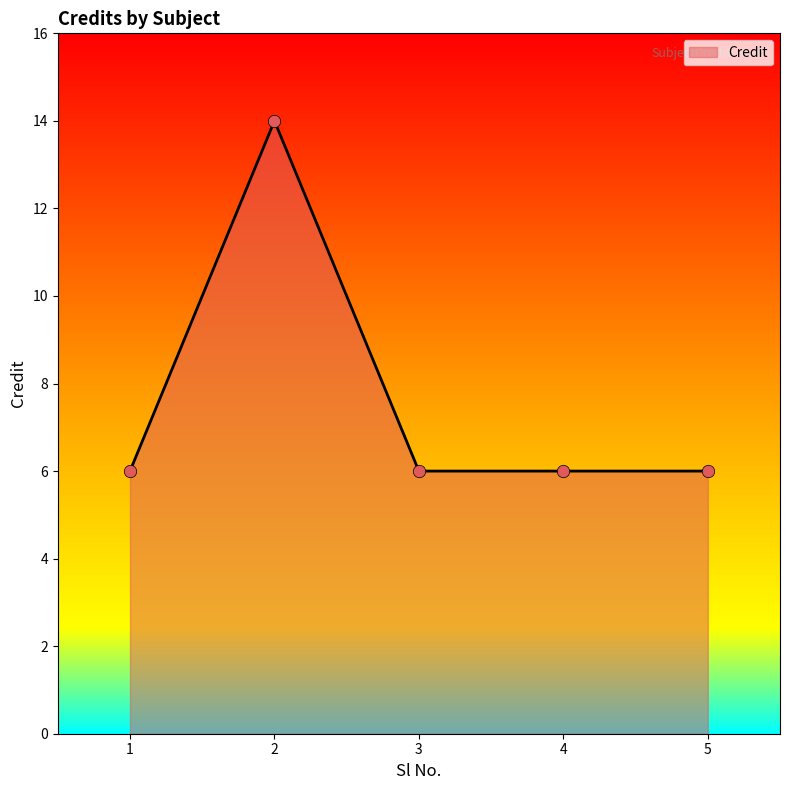

Approximately how many times larger is the value at 1 compared to 3?

1.0